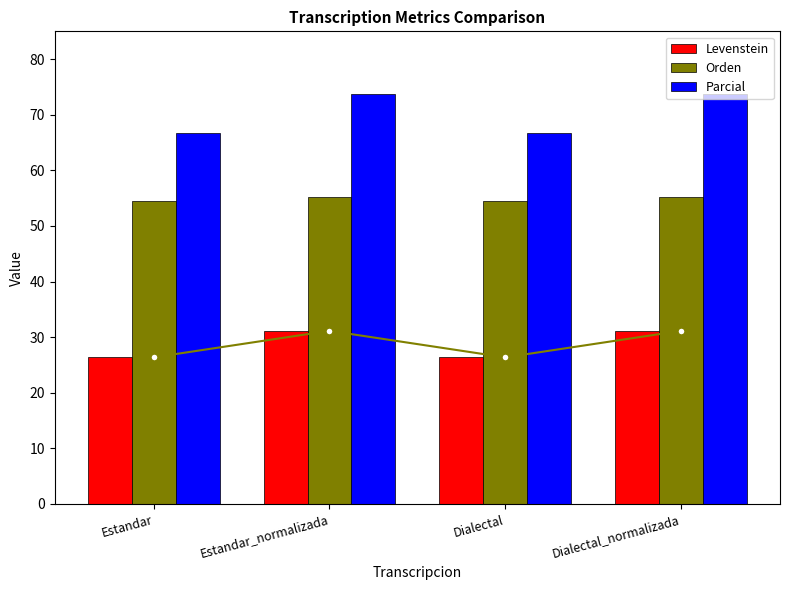

How many bars are there in total?

12